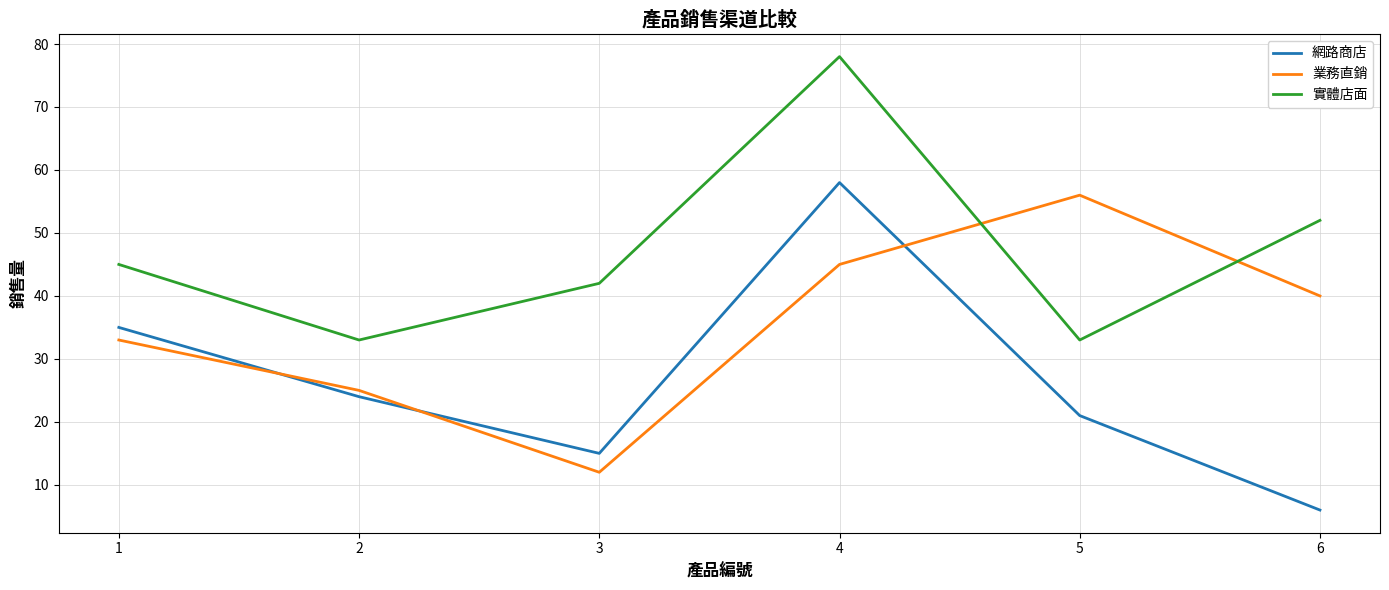

Rank the categories by 業務直銷 value from highest to lowest.

5, 4, 6, 1, 2, 3